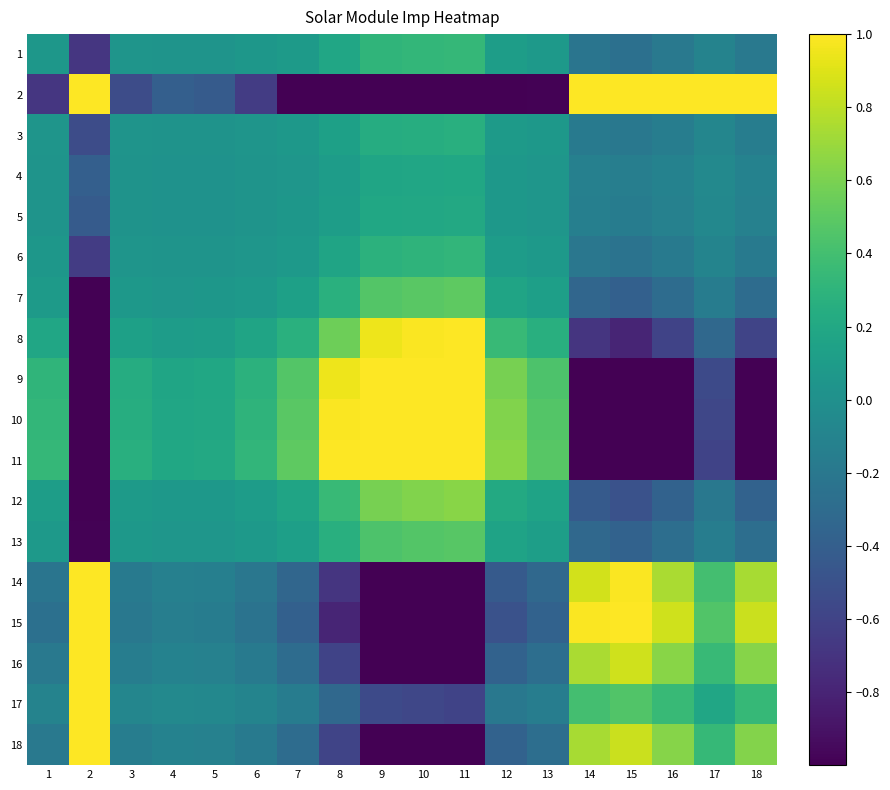

Which category has the lowest value across all series?

7